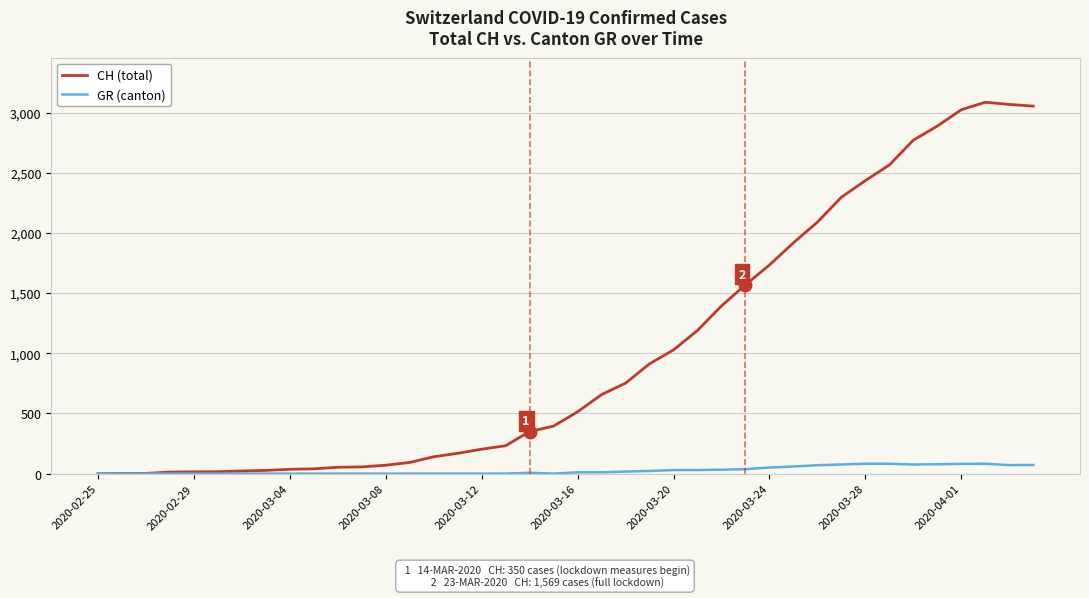

What is the highest value of the GR (canton) series?

82